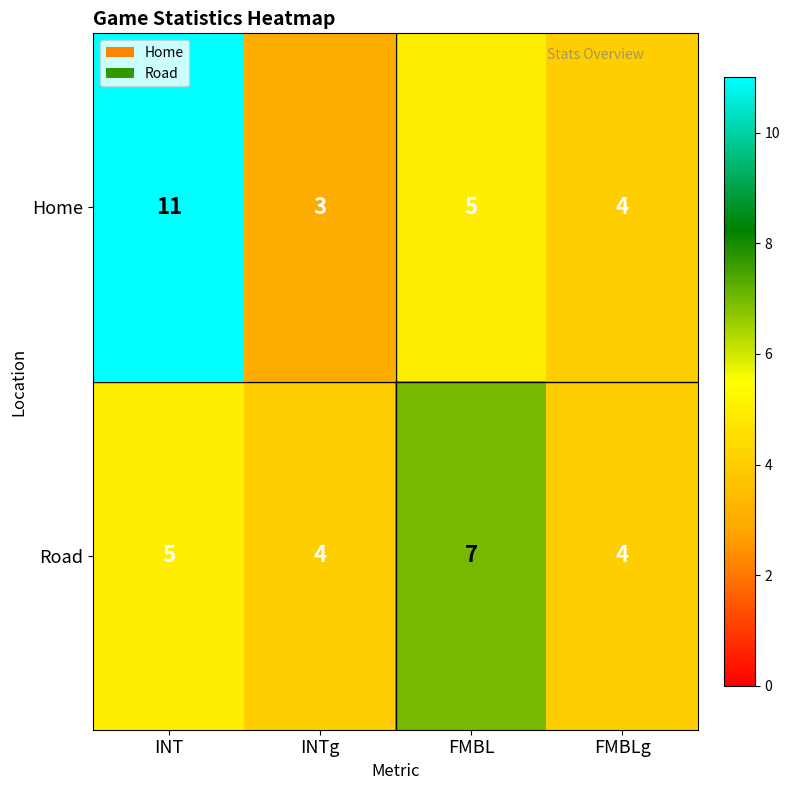

What is the minimum value shown in the chart?

3